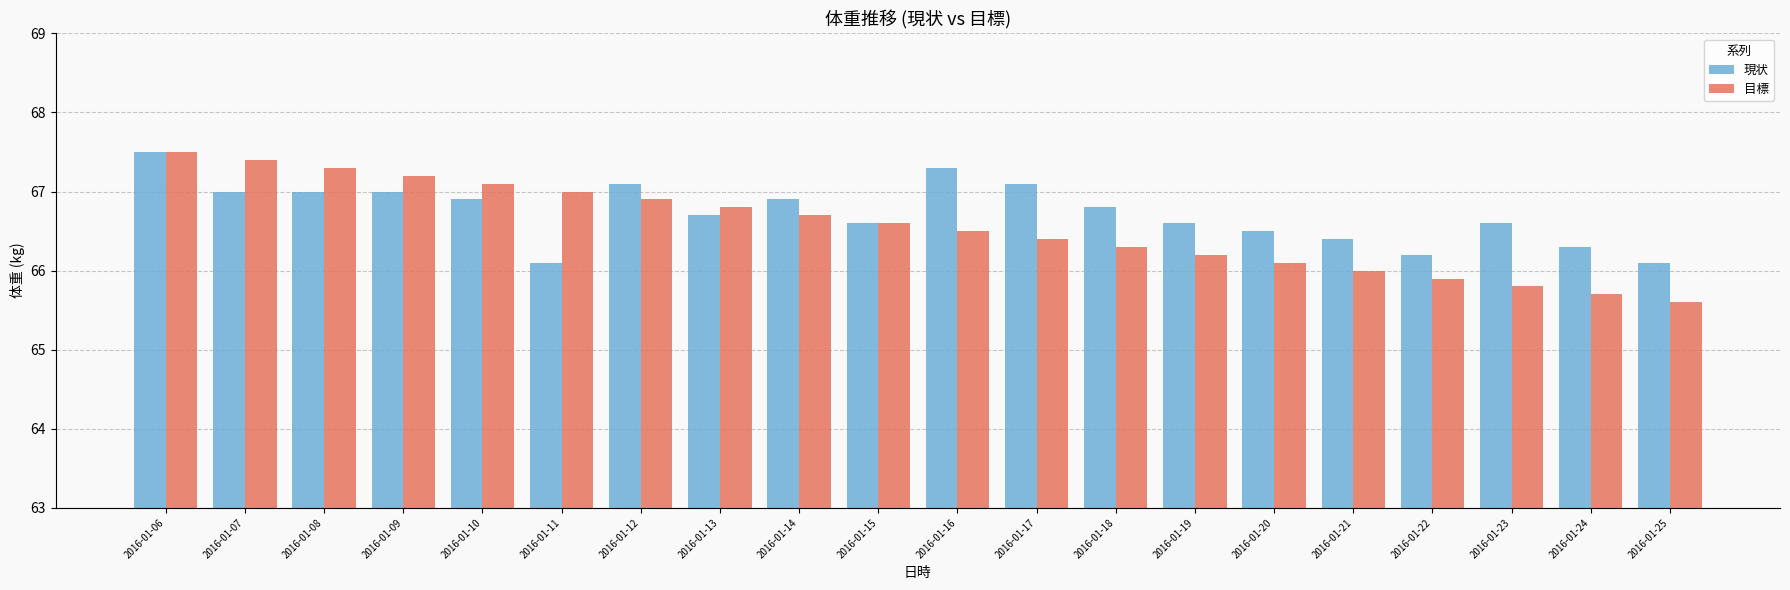

What are all the series names shown in the legend?

現状, 目標